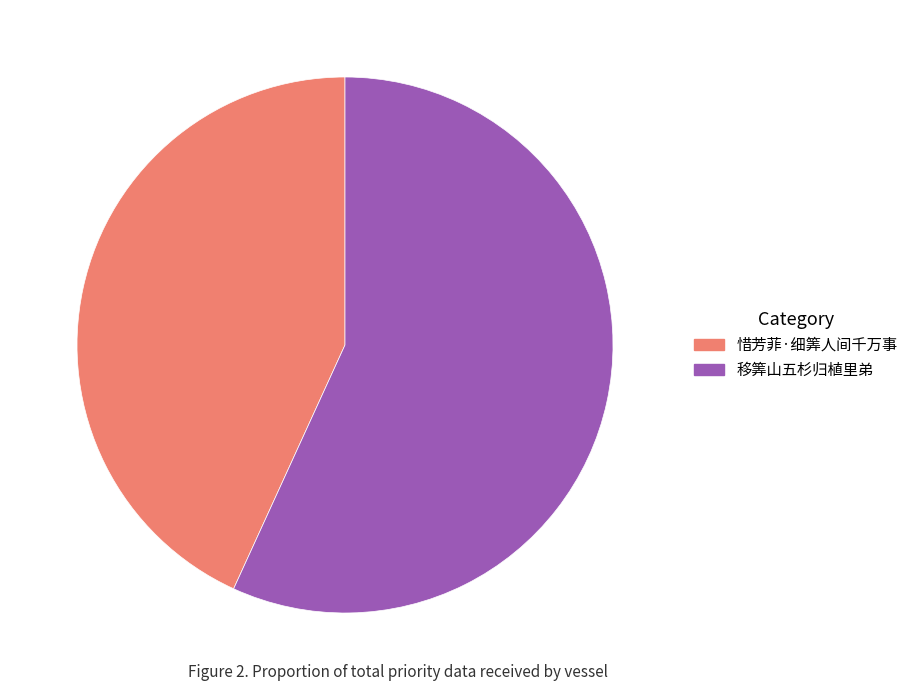

Rank the categories by value from highest to lowest.

移筭山五杉归植里弟, 惜芳菲·细筭人间千万事